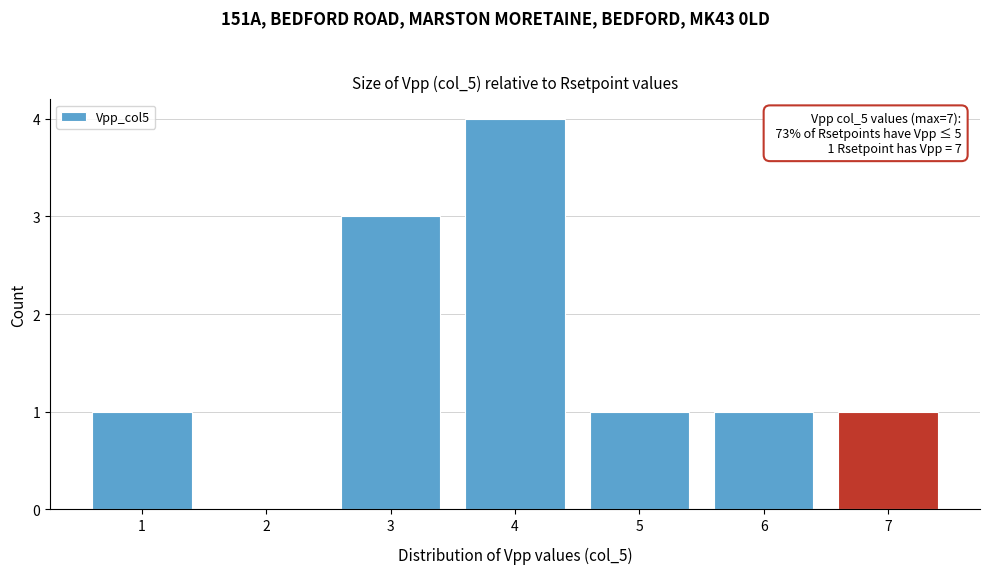

Which range on the x-axis has the tallest bar?

3.5 to 4.5